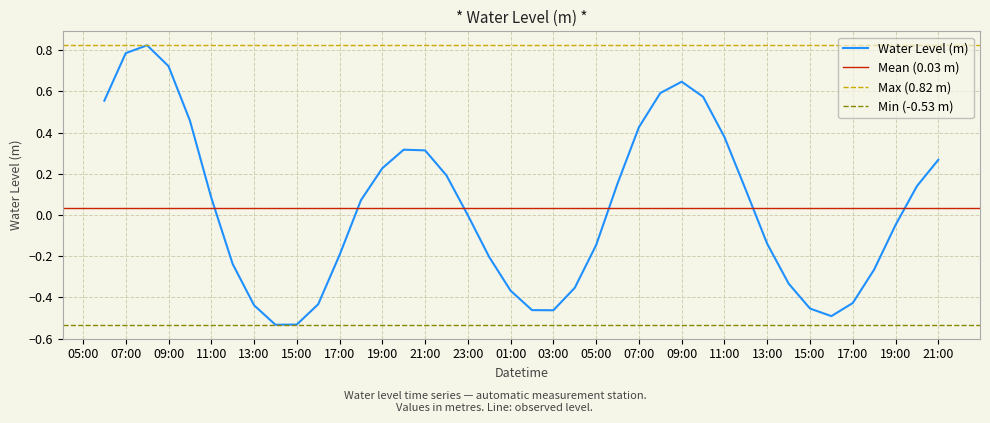

Reading left to right, transcribe all the data shown in this chart.

0.6	0.8	0.8	0.7	0.5	0.1	-0.2	-0.4	-0.5	-0.5	-0.4	-0.2	0.1	0.2	0.3	0.3	0.2	-0.0	-0.2	-0.4	-0.5	-0.5	-0.4	-0.1	0.2	0.4	0.6	0.6	0.6	0.4	0.1	-0.1	-0.3	-0.5	-0.5	-0.4	-0.3	-0.0	0.1	0.3